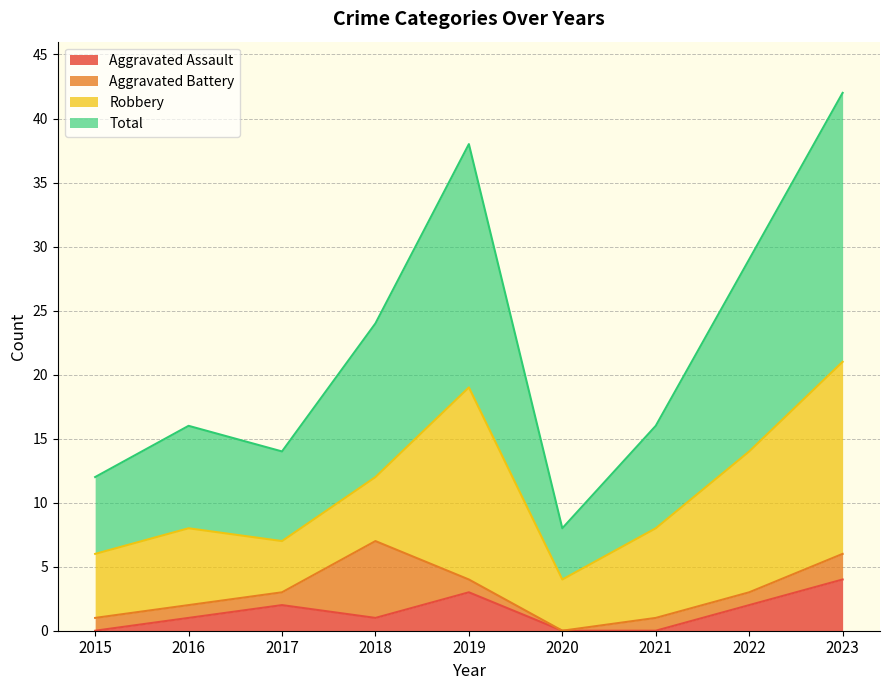

What is the highest value of the Aggravated Assault series?

4